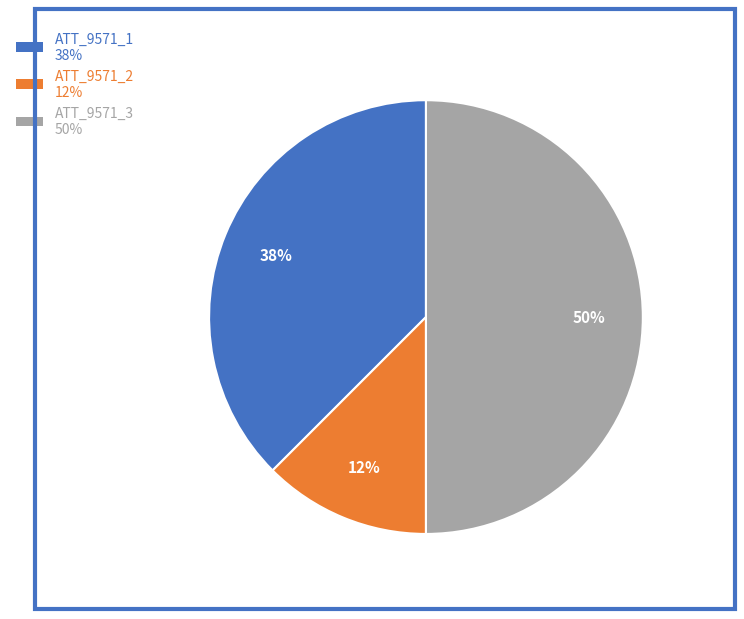

Combined, do ATT_9571_1 and ATT_9571_3 account for over 50%?

Yes